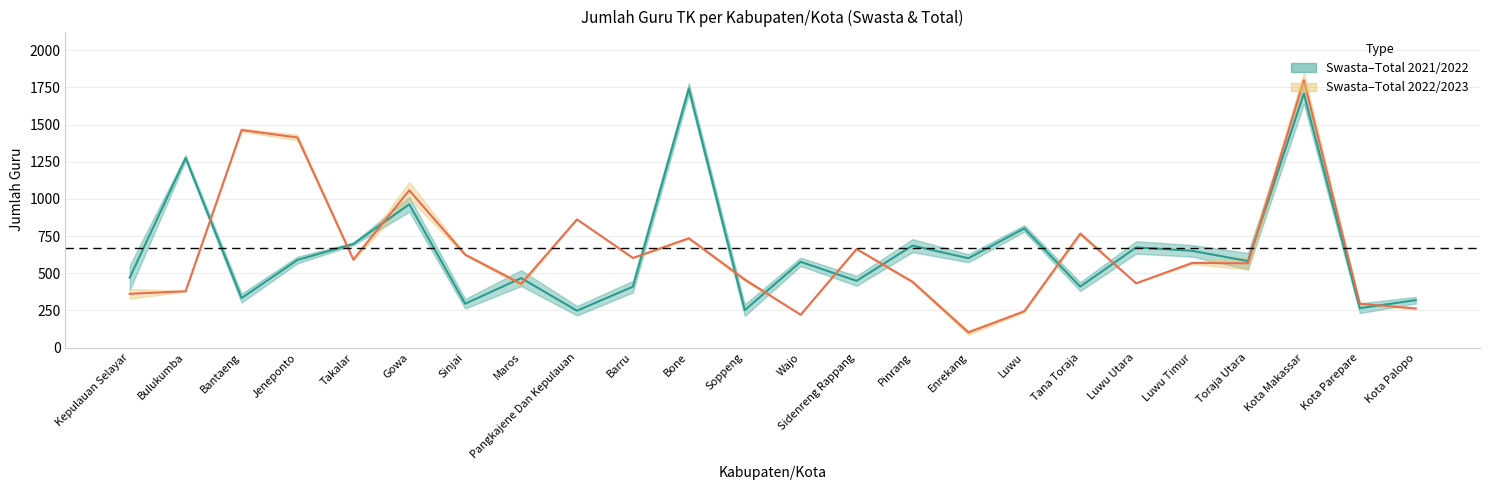

At which category does the chart reach its minimum across all series?

Enrekang